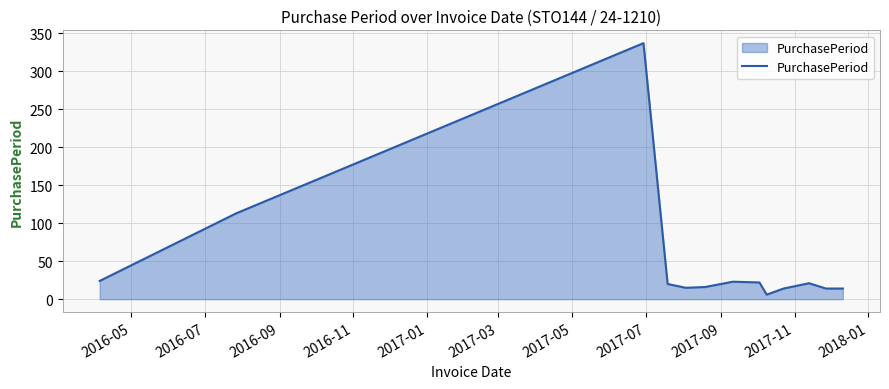

What is the maximum value shown in the chart?

337